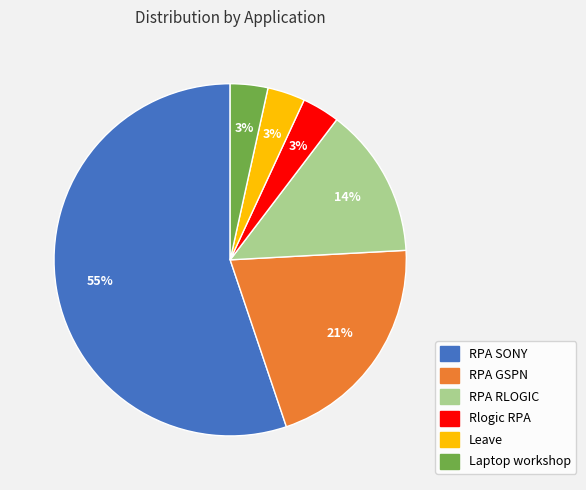

What is the majority slice?

RPA SONY